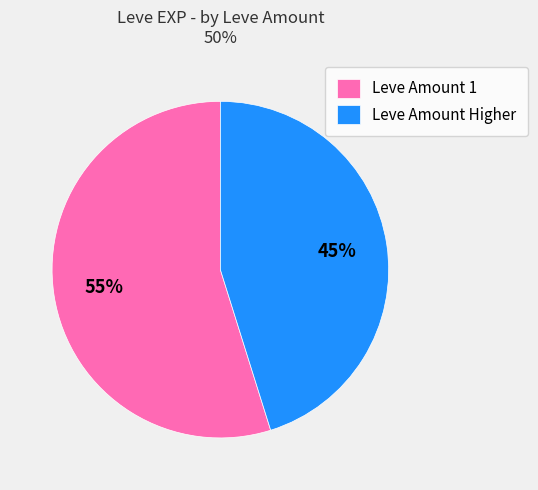

To the nearest percent, what is the average slice percentage?

50%